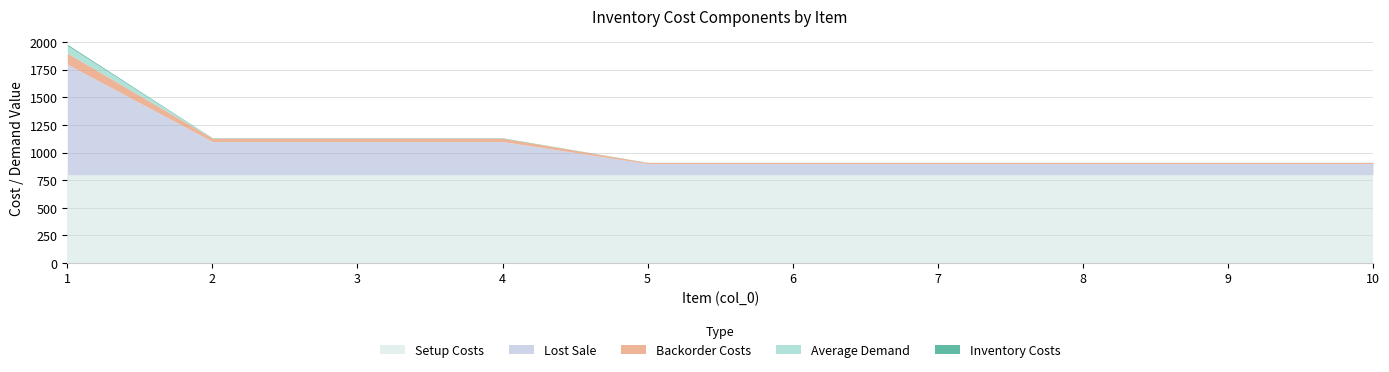

True or false: SetupCosts and BackorderCosts cross at least once.

False